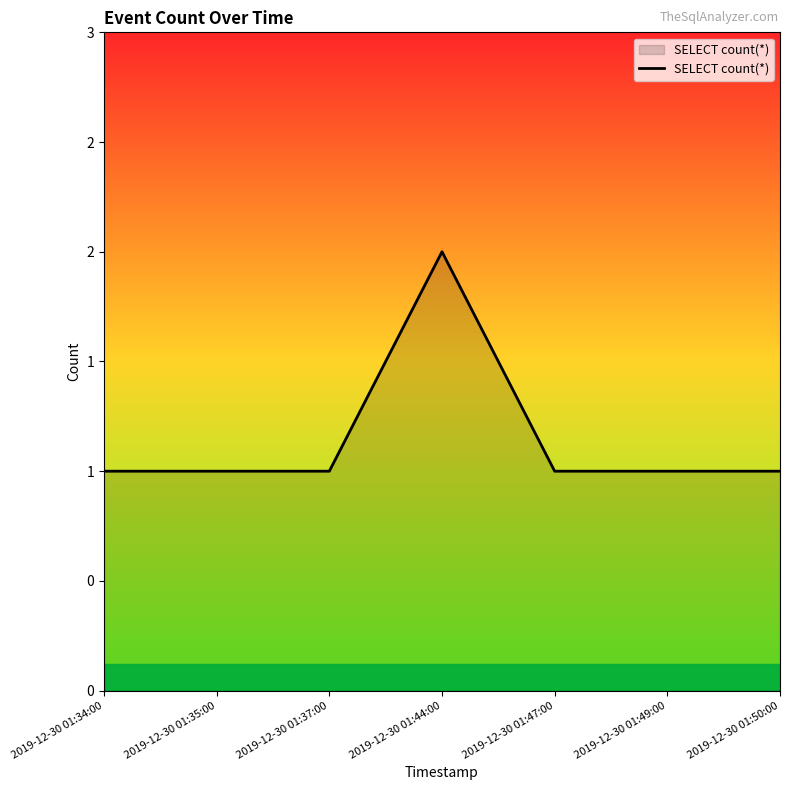

How many values are between 1 and 2?

7